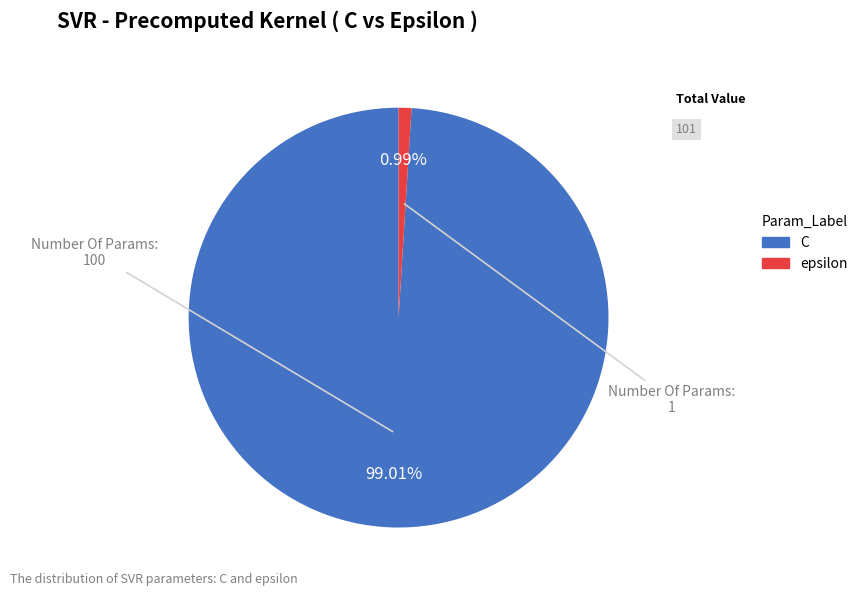

Count the number of slices in the pie.

2